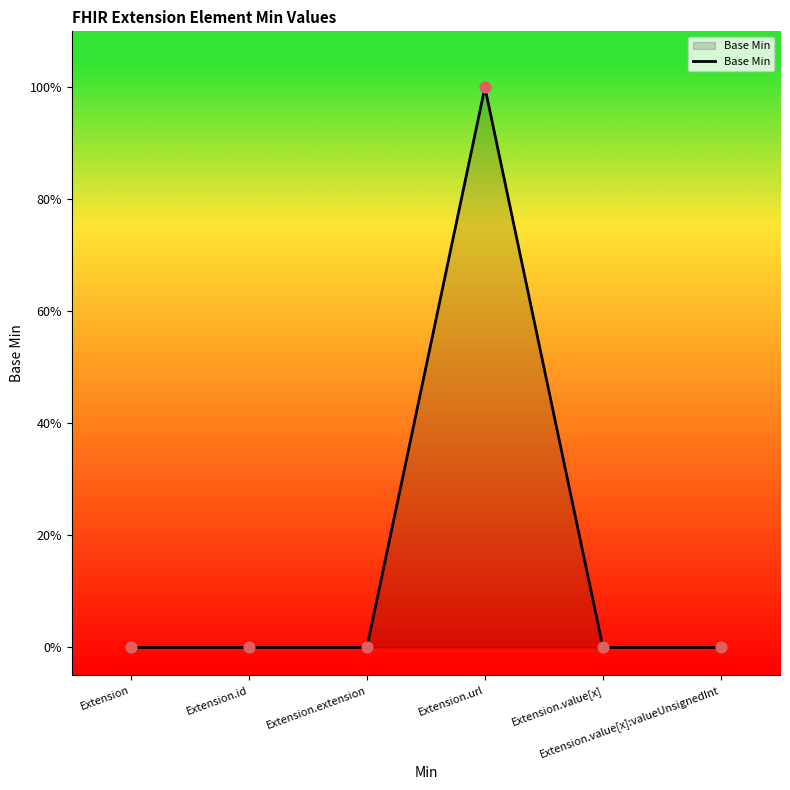

Between Extension.extension and Extension.value[x]:valueUnsignedInt, which is larger?

Extension.extension